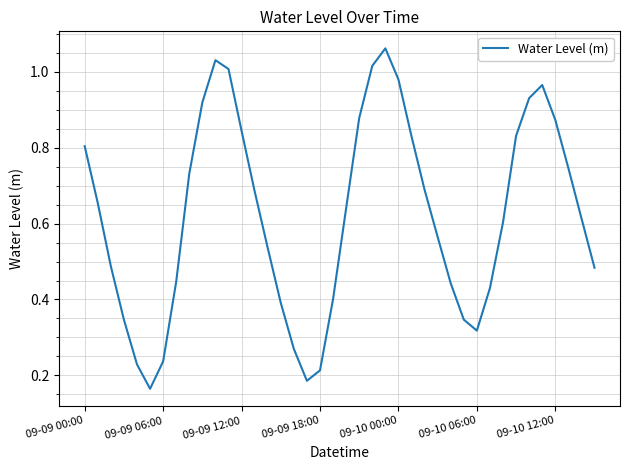

How many lines are shown in the chart?

1